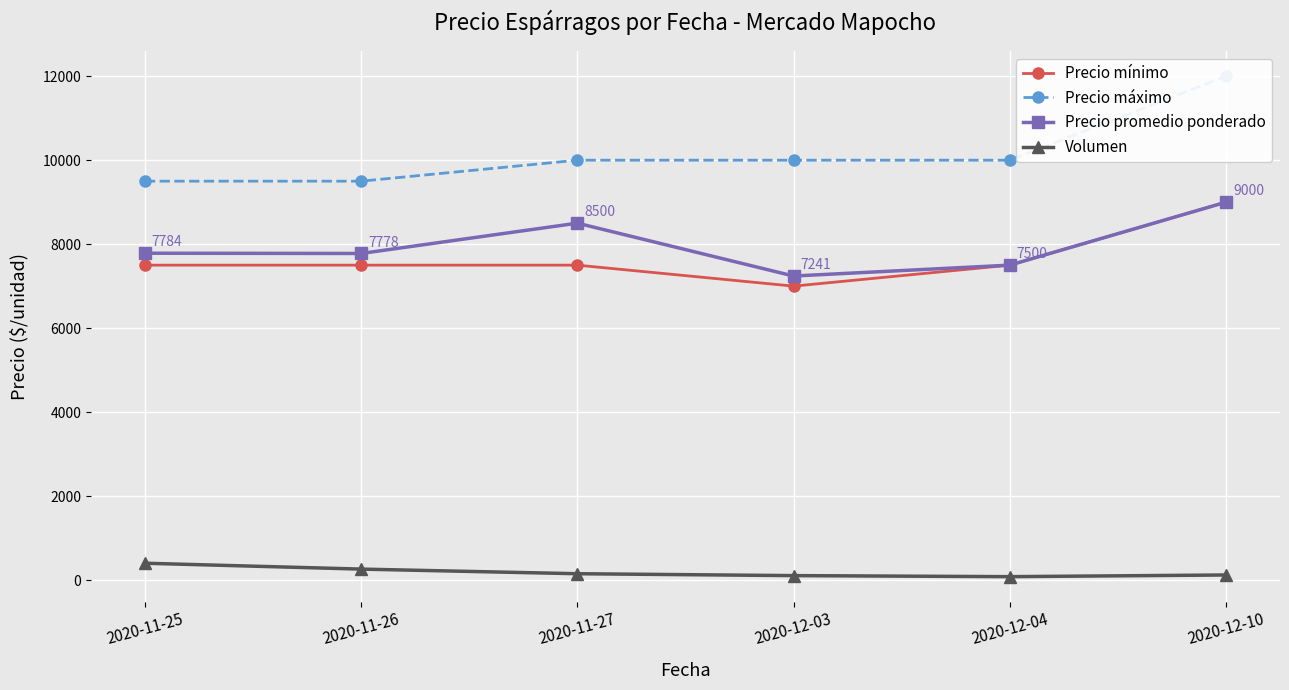

Reading right to left, list all the values displayed in this chart.

Precio mínimo: 9000	7500	7000	7500	7500	7500
Precio máximo: 12000	10000	10000	10000	9500	9500
Precio promedio ponderado: 9000	7500	7241	8500	7778	7784
Volumen: 120	80	105	150	260	400